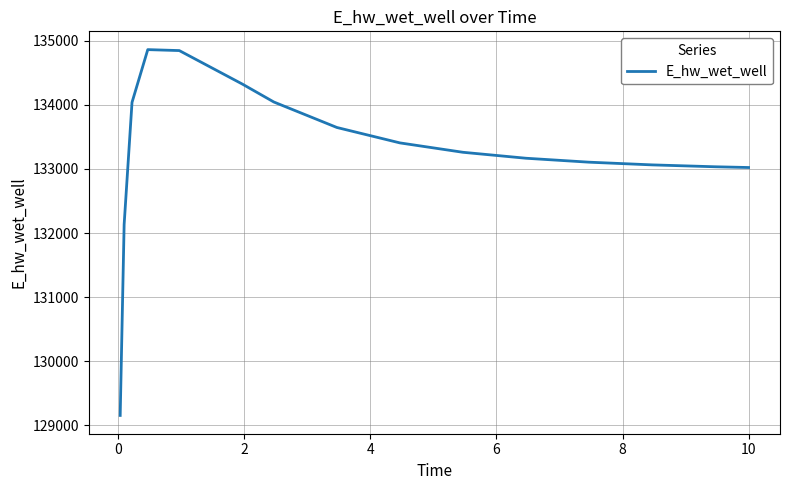

What is the difference between the maximum and minimum values?

5703.1